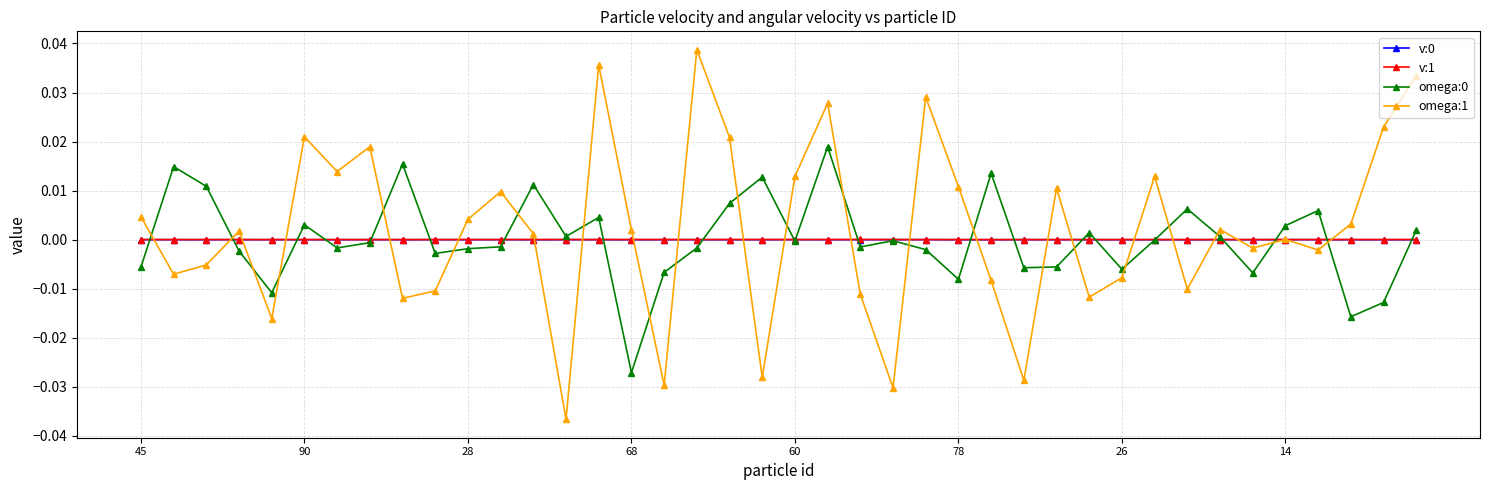

Which series has the widest spread of values?

omega:1